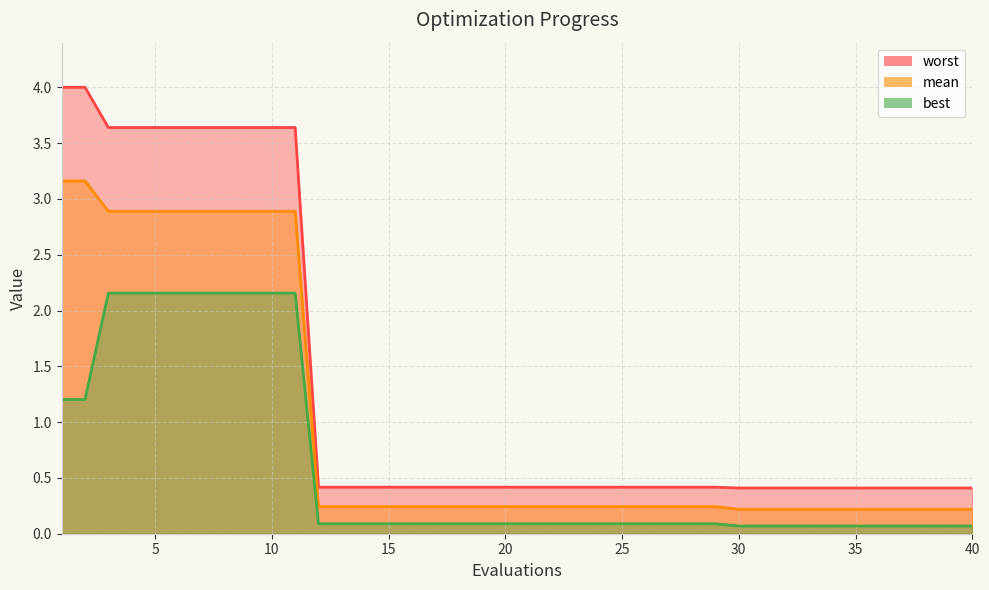

What is the approximate value of worst at 31?

0.4